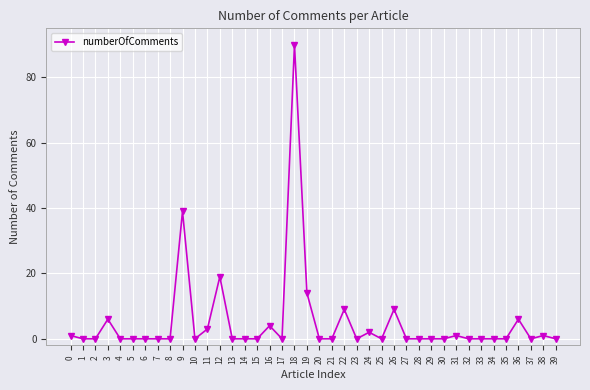

Is this an area chart (filled region under the line)?

No